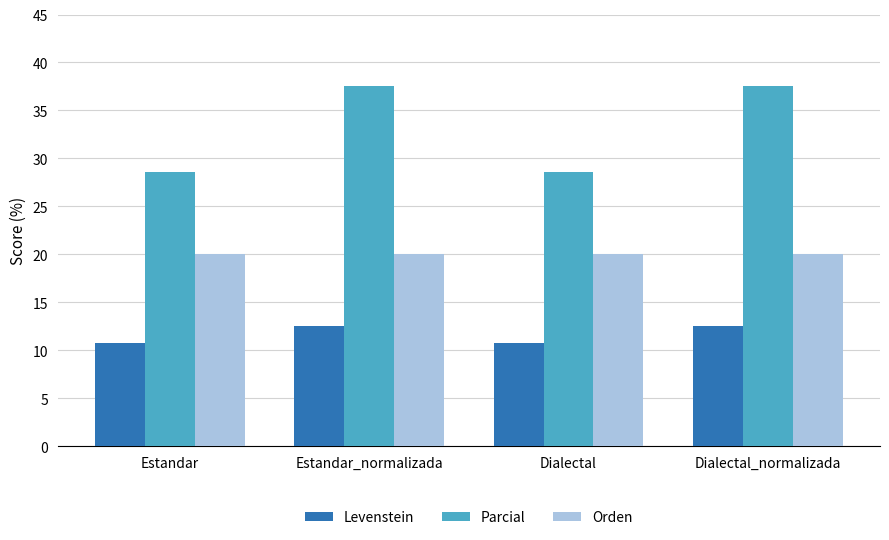

Does the chart contain stacked bars?

No